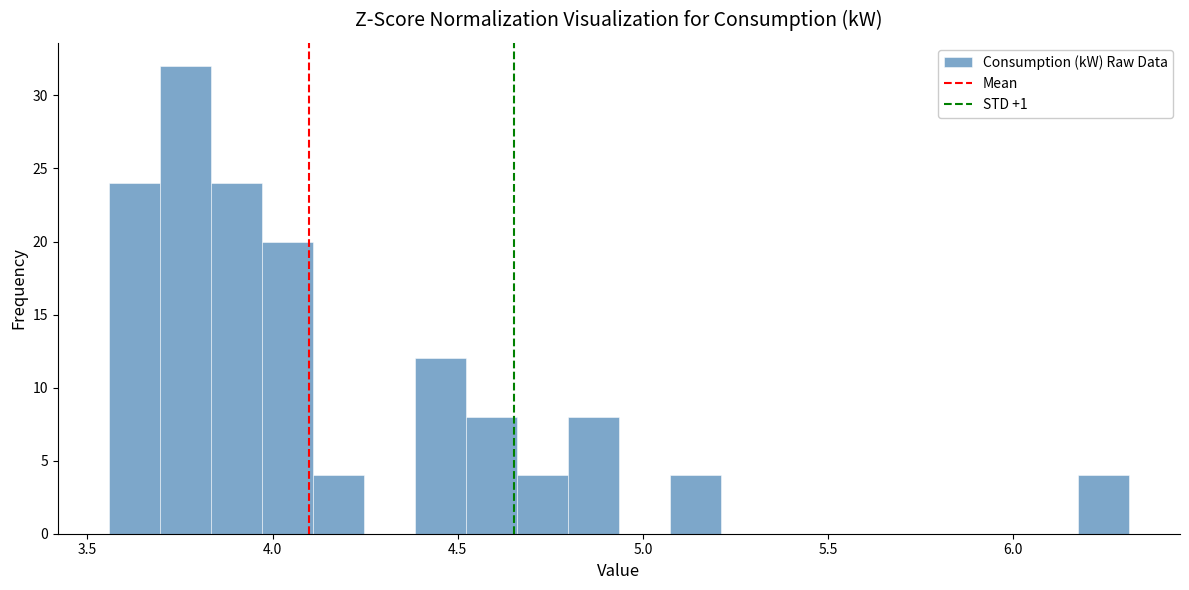

Read against the x-axis, roughly where is the centre of the tallest bar?

3.75